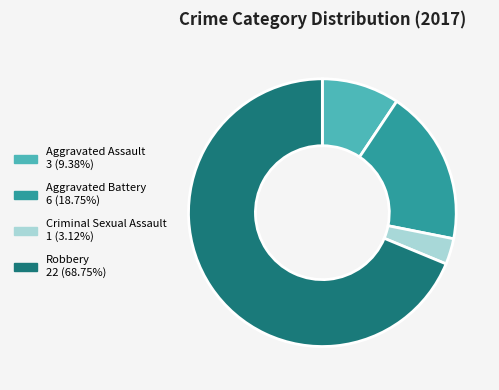

Does Criminal Sexual Assault account for over 50% of the chart?

No